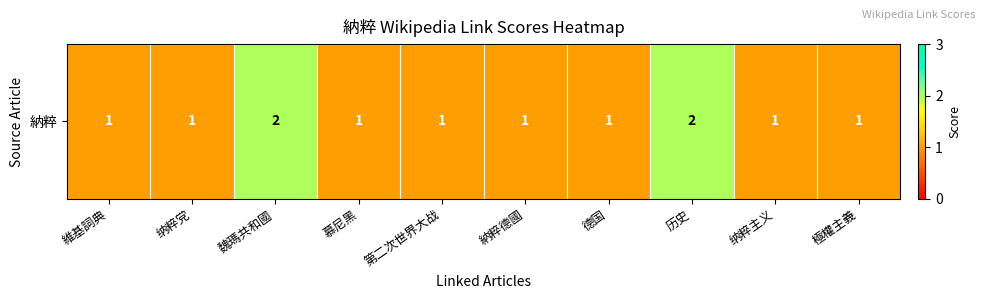

Count the number of categories in the chart.

10